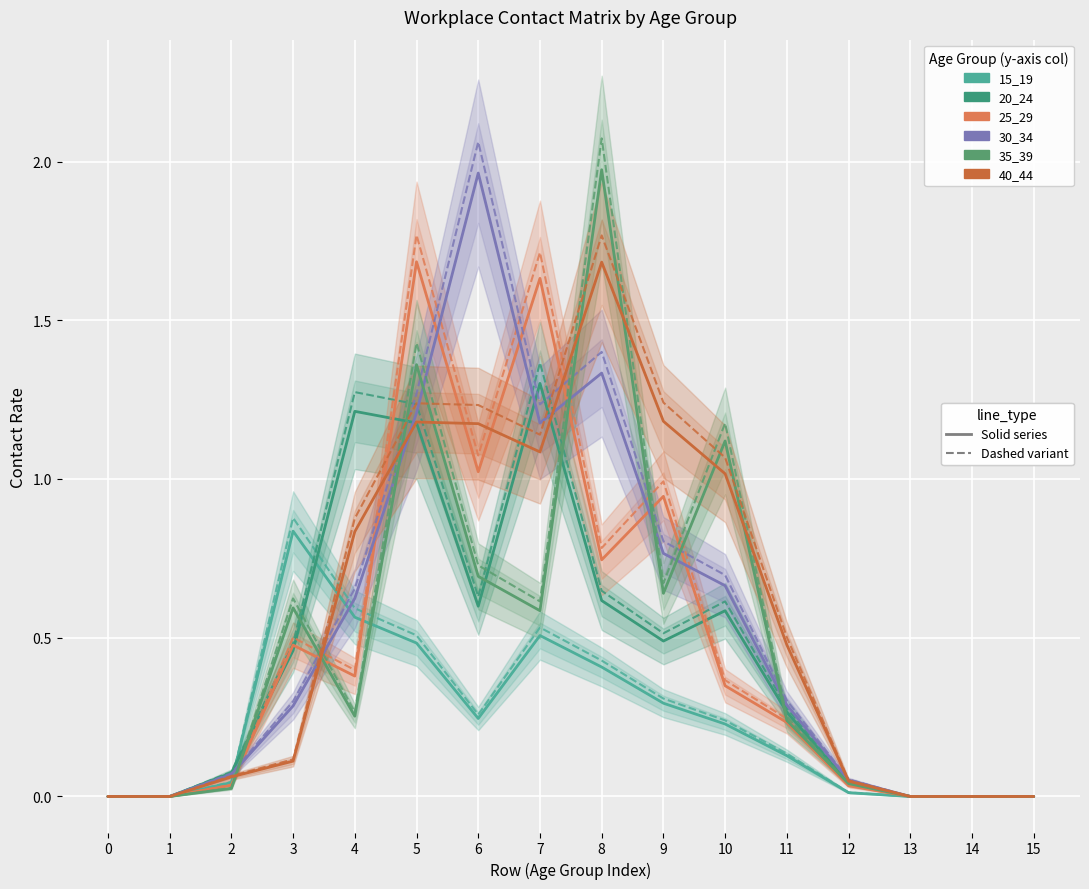

Reading left to right, transcribe all the data shown in this chart.

15_19: 0=0.0	1=0.0	2=0.0	3=0.9	4=0.6	5=0.5	6=0.3	7=0.5	8=0.4	9=0.3	10=0.2	11=0.1	12=0.0	13=0.0	14=0.0	15=0.0
20_24: 0=0.0	1=0.0	2=0.1	3=0.5	4=1.2	5=1.2	6=0.6	7=1.3	8=0.6	9=0.5	10=0.6	11=0.3	12=0.0	13=0.0	14=0.0	15=0.0
25_29: 0=0.0	1=0.0	2=0.0	3=0.5	4=0.4	5=1.7	6=1.0	7=1.6	8=0.7	9=0.9	10=0.3	11=0.2	12=0.0	13=0.0	14=0.0	15=0.0
30_34: 0=0.0	1=0.0	2=0.1	3=0.3	4=0.7	5=1.3	6=2.1	7=1.2	8=1.4	9=0.8	10=0.7	11=0.3	12=0.1	13=0.0	14=0.0	15=0.0
35_39: 0=0.0	1=0.0	2=0.0	3=0.6	4=0.3	5=1.4	6=0.7	7=0.6	8=2.0	9=0.6	10=1.1	11=0.2	12=0.0	13=0.0	14=0.0	15=0.0
40_44: 0=0.0	1=0.0	2=0.1	3=0.1	4=0.8	5=1.2	6=1.2	7=1.1	8=1.7	9=1.2	10=1.0	11=0.5	12=0.0	13=0.0	14=0.0	15=0.0